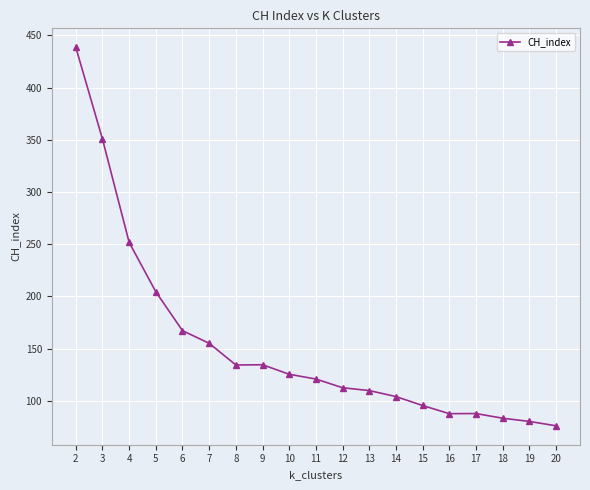

At which label is the value closest to 257?

4